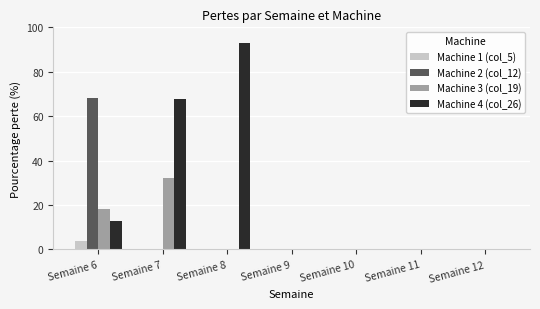

Reading left to right, extract all data points from this chart.

Machine 1 (col_5): Semaine 6=4.0	Semaine 7=0.0	Semaine 8=0.0	Semaine 9=0.0	Semaine 10=0.0	Semaine 11=0.0	Semaine 12=0.0
Machine 2 (col_12): Semaine 6=68.0	Semaine 7=0.0	Semaine 8=0.0	Semaine 9=0.0	Semaine 10=0.0	Semaine 11=0.0	Semaine 12=0.0
Machine 3 (col_19): Semaine 6=18.0	Semaine 7=32.1	Semaine 8=0.0	Semaine 9=0.0	Semaine 10=0.0	Semaine 11=0.0	Semaine 12=0.0
Machine 4 (col_26): Semaine 6=13.0	Semaine 7=67.7	Semaine 8=93.0	Semaine 9=0.0	Semaine 10=0.0	Semaine 11=0.0	Semaine 12=0.0